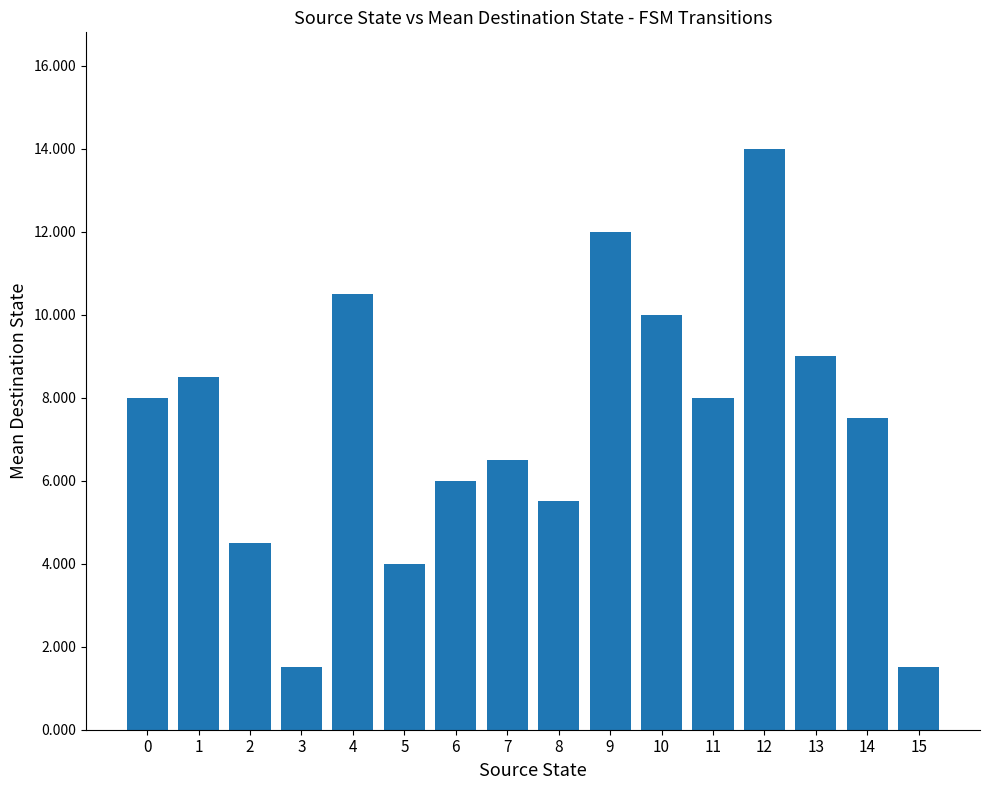

What is the value of the 1st bar from the left?

8.0